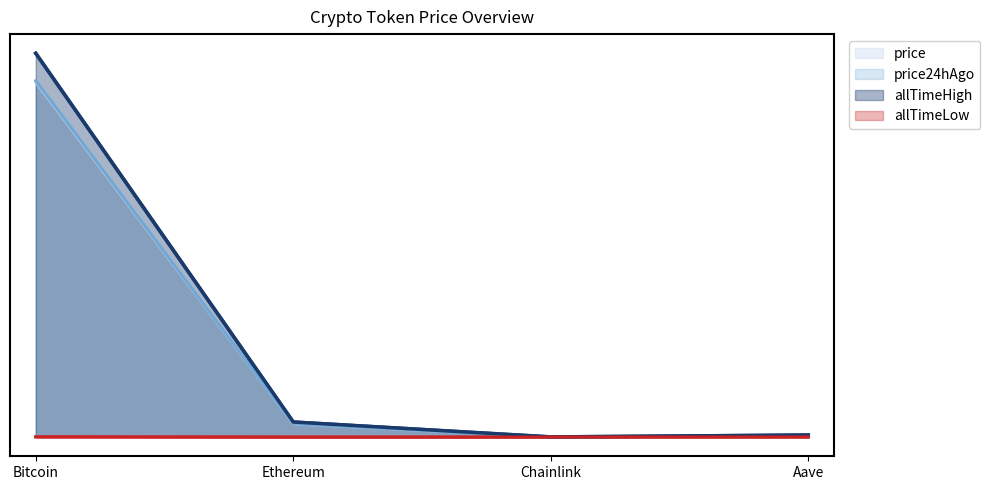

How many lines are shown in the chart?

4